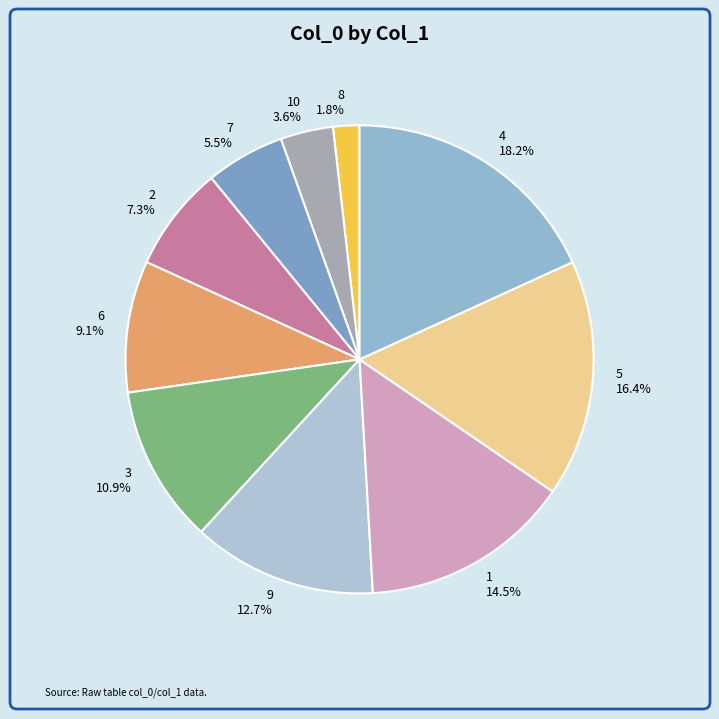

Does 7 account for over 50% of the chart?

No